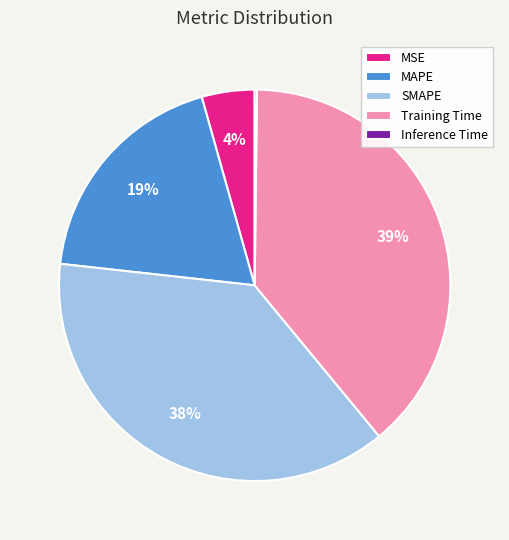

To the nearest percent, what is the average slice percentage?

20%